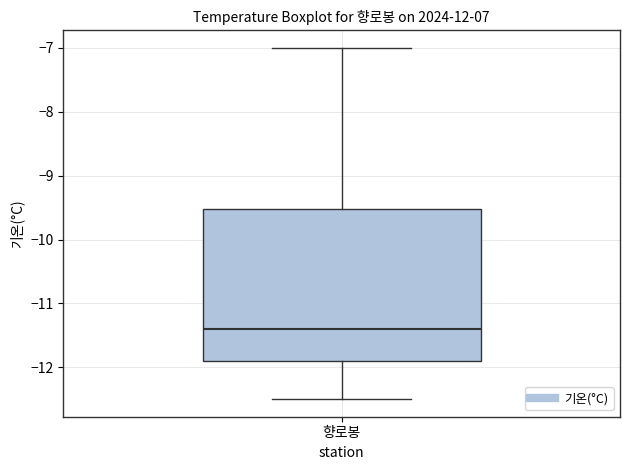

Read this box plot against the y-axis: the position of the median line, the range covered by the box, and the ends of both whiskers. The values are not printed on the chart, so give them approximately, as read against the axis.

median -11.4, box -11.9 to -9.5, whiskers -12.5 to -7.0